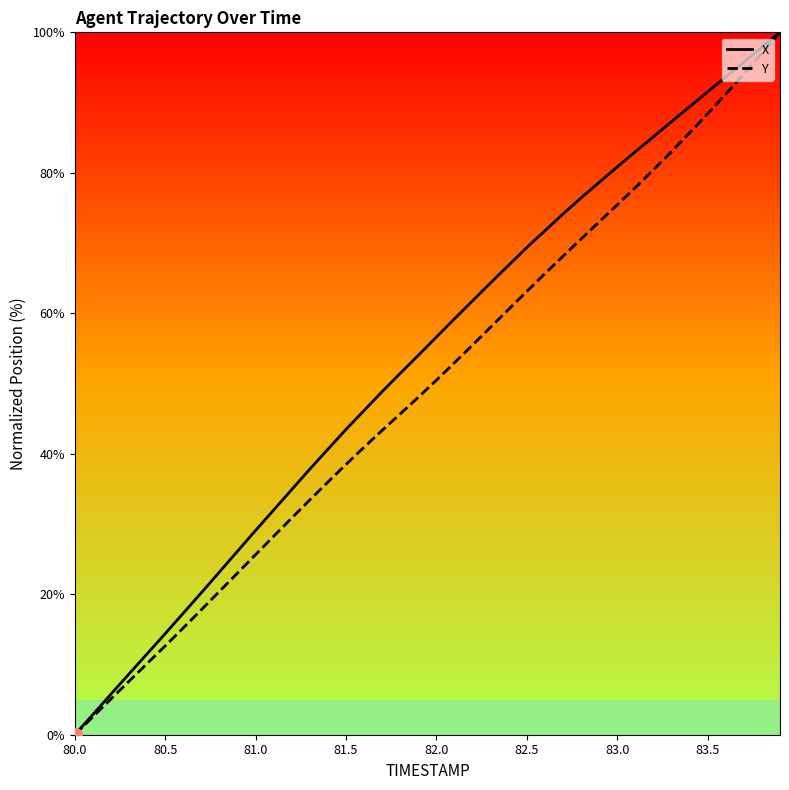

What is the difference between the second highest and second lowest values in the Y series?

94.5